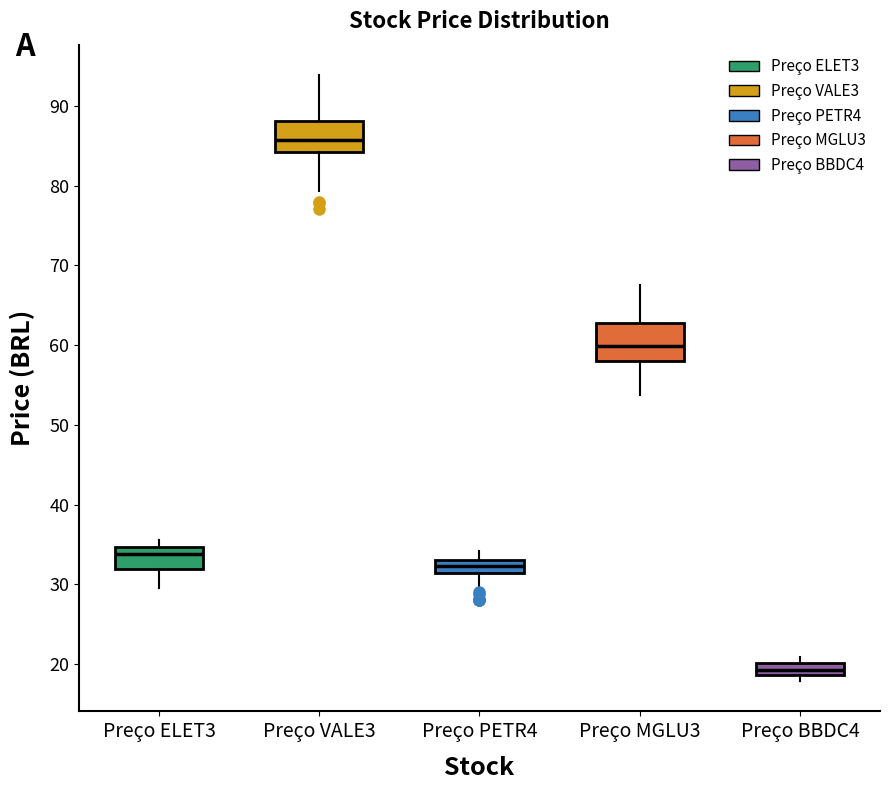

Reading left to right, read every box against the y-axis: the position of its median line, the range the box covers, and the ends of its whiskers. The values are not printed on the chart, so give them approximately, as read against the axis.

Preço ELET3: median 34, box 32 to 35, whiskers 29 to 36
Preço VALE3: median 86, box 84 to 88, whiskers 79 to 94
Preço PETR4: median 32, box 31 to 33, whiskers 29 to 34
Preço MGLU3: median 60, box 58 to 63, whiskers 54 to 68
Preço BBDC4: median 19 (inside the box), box 19 to 20, whiskers 18 to 21